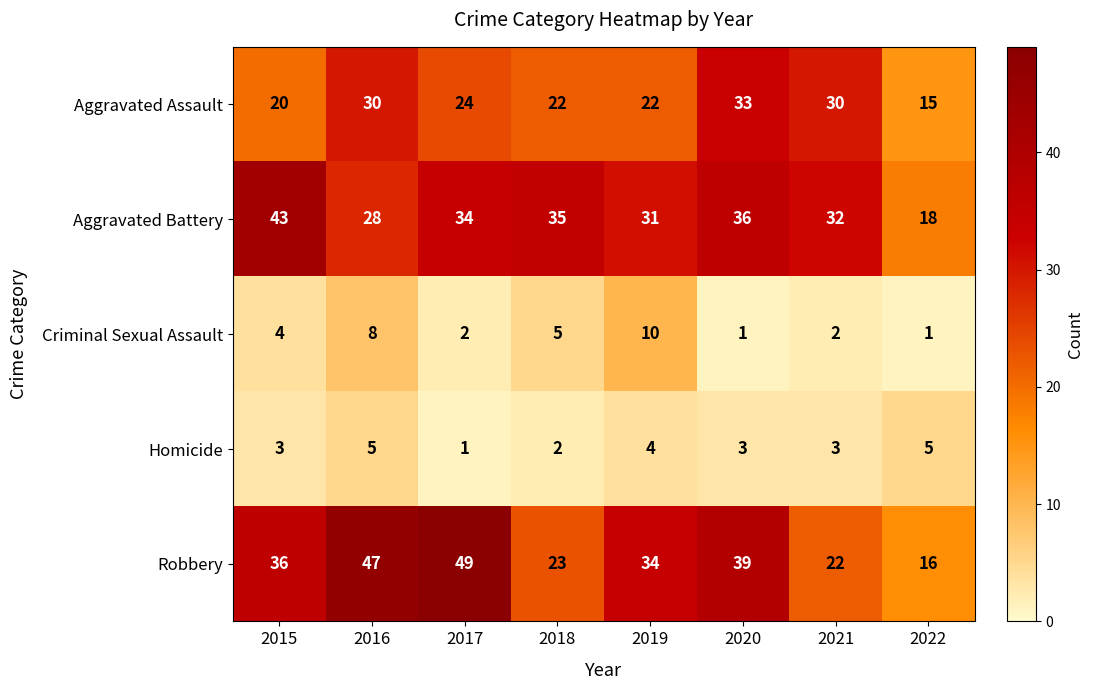

Rank the series at 2015 from lowest to highest value.

Homicide, Criminal Sexual Assault, Aggravated Assault, Robbery, Aggravated Battery